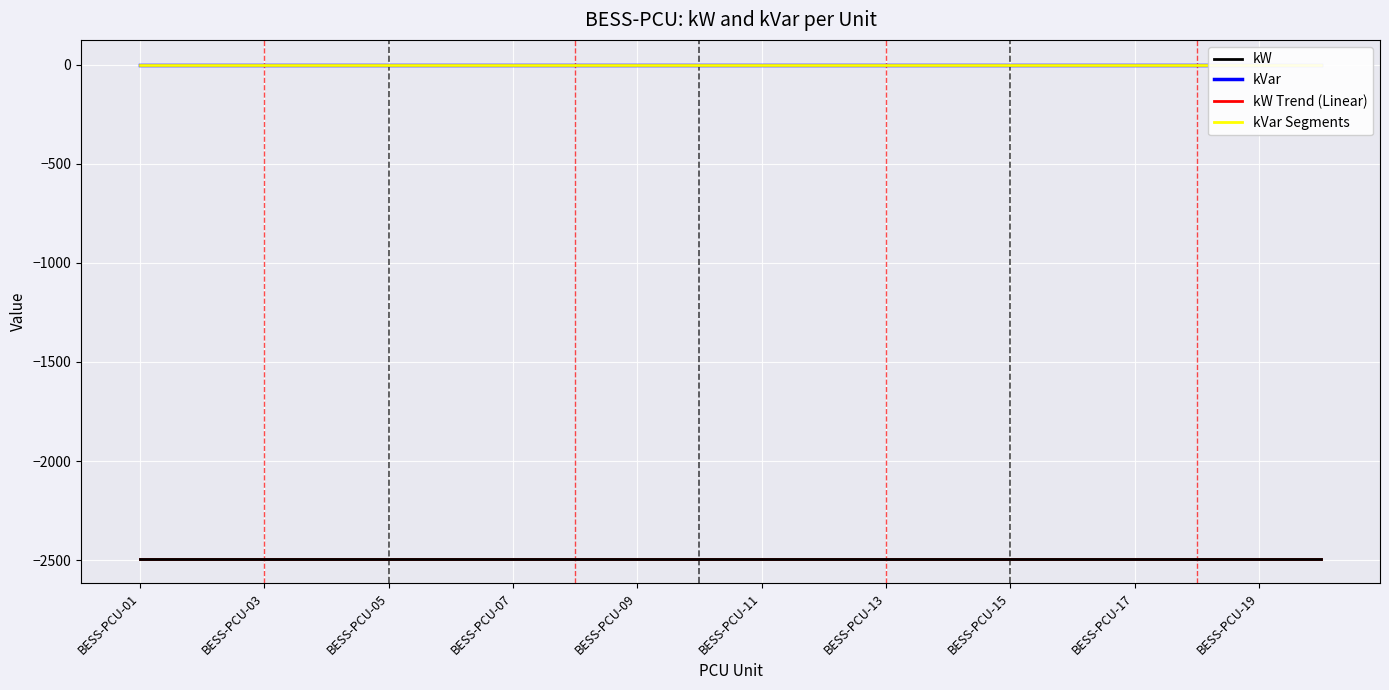

True or false: kVar and kVar Segments cross at least once.

False